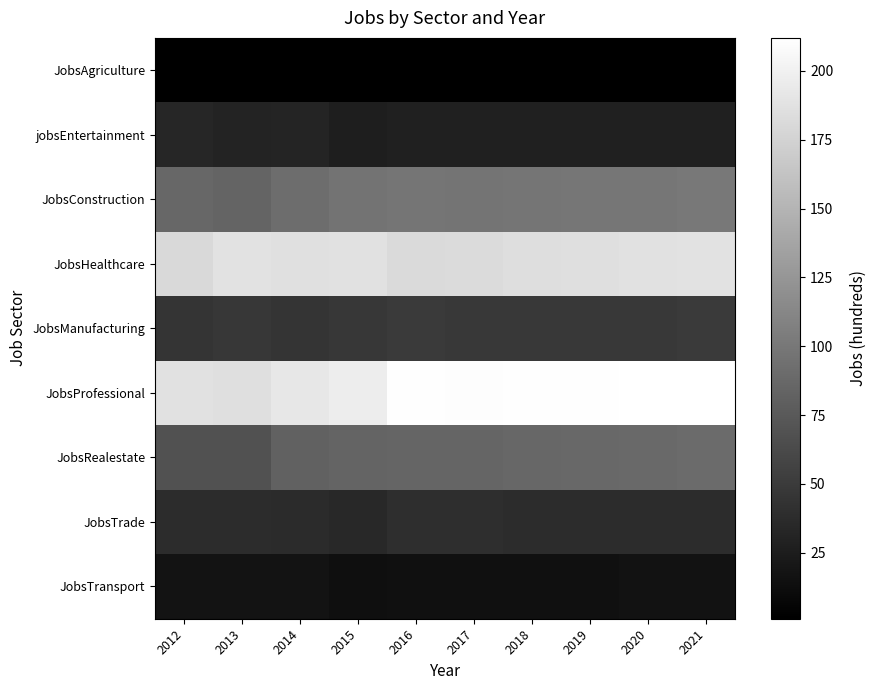

List the series in order of their peak value, highest first.

JobsProfessional, JobsHealthcare, JobsConstruction, JobsRealestate, JobsManufacturing, JobsTrade, jobsEntertainment, JobsTransport, JobsAgriculture